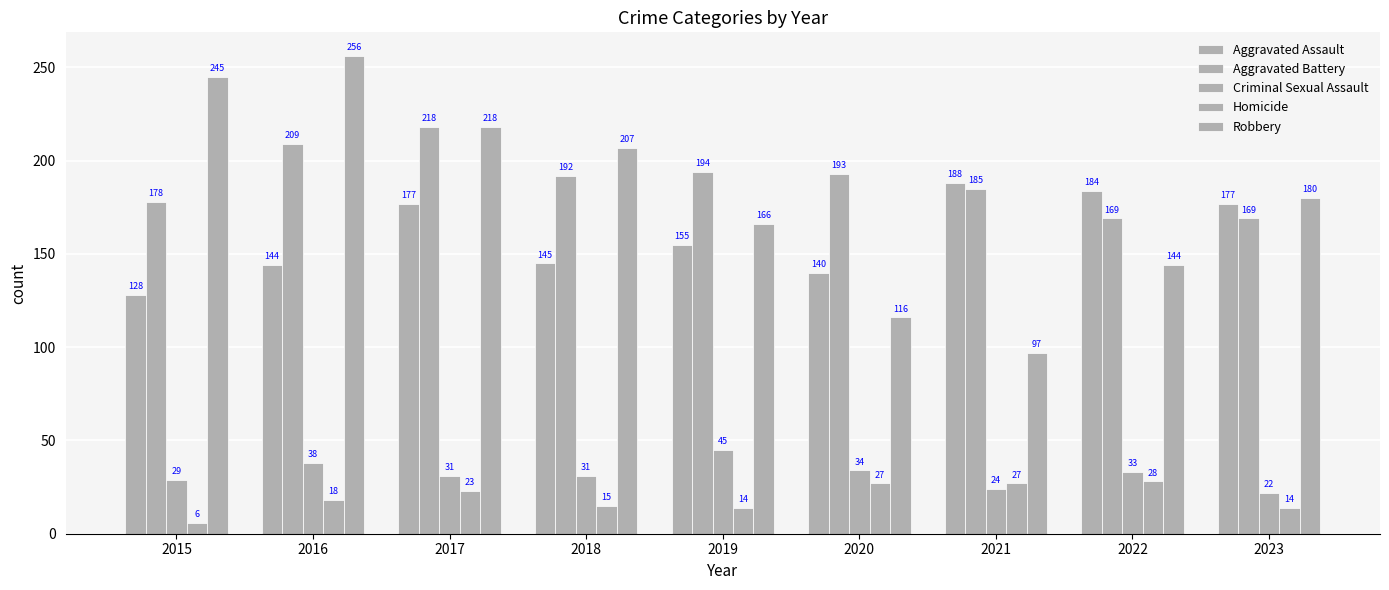

How many bars are there in total?

45